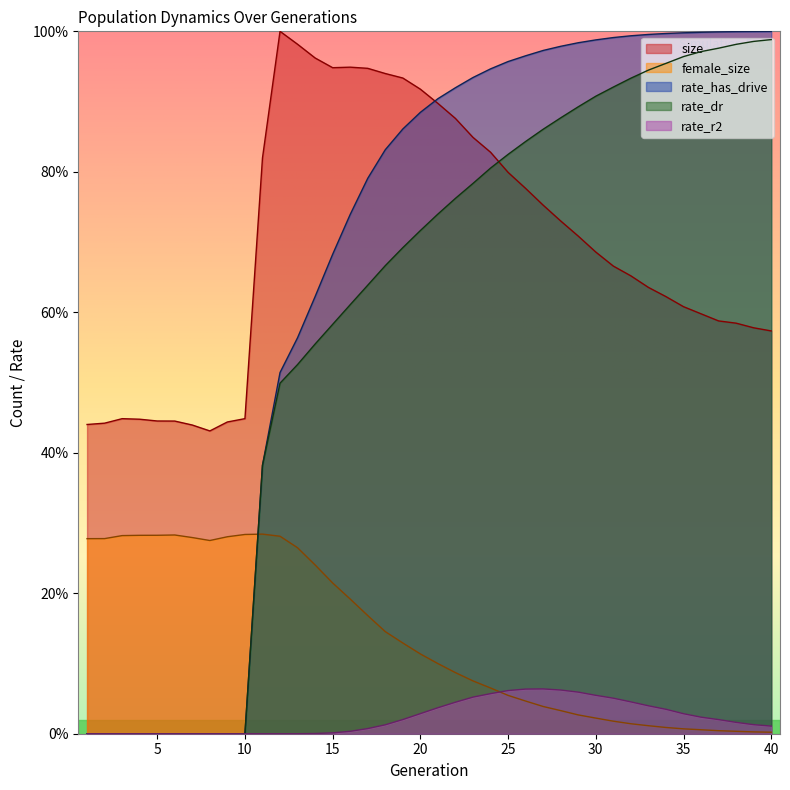

What is the difference between the maximum and minimum values in the rate_dr series?

1.0